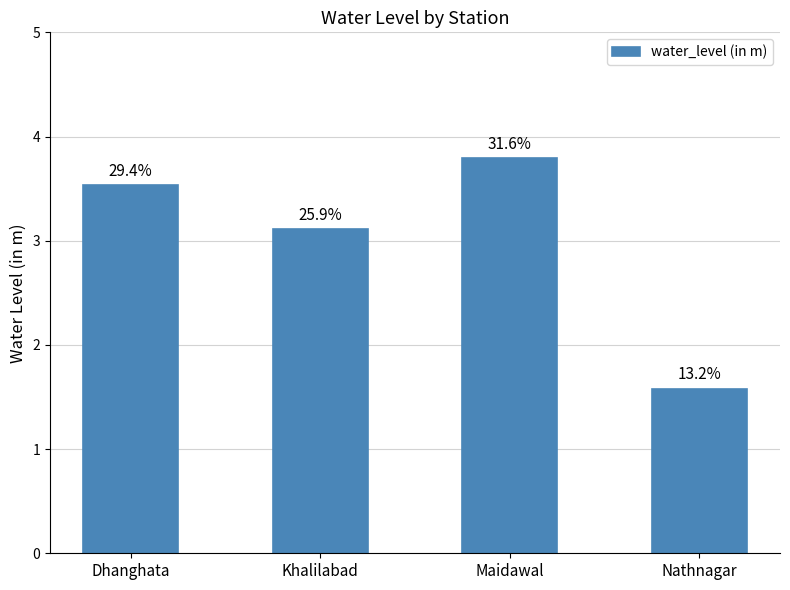

Does the chart contain any negative values?

No